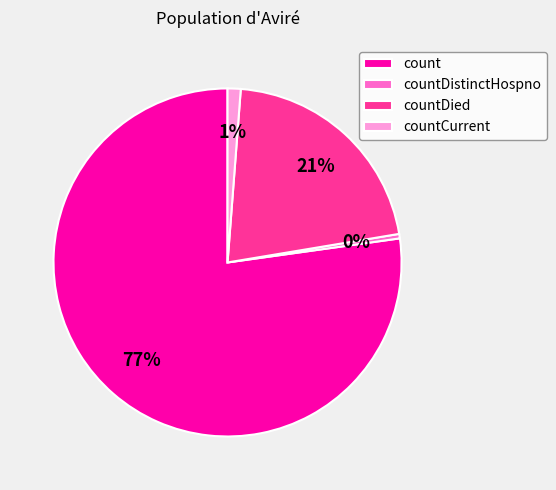

True or false: countCurrent accounts for 1% of the total.

True